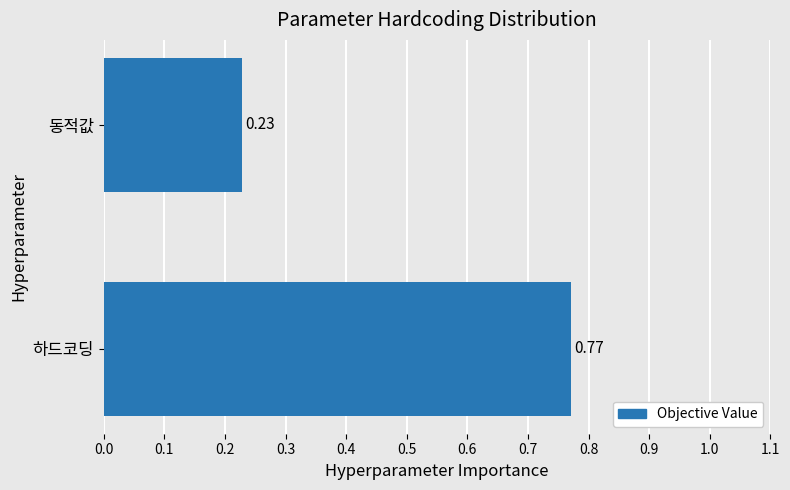

How many data points does each series have?

2